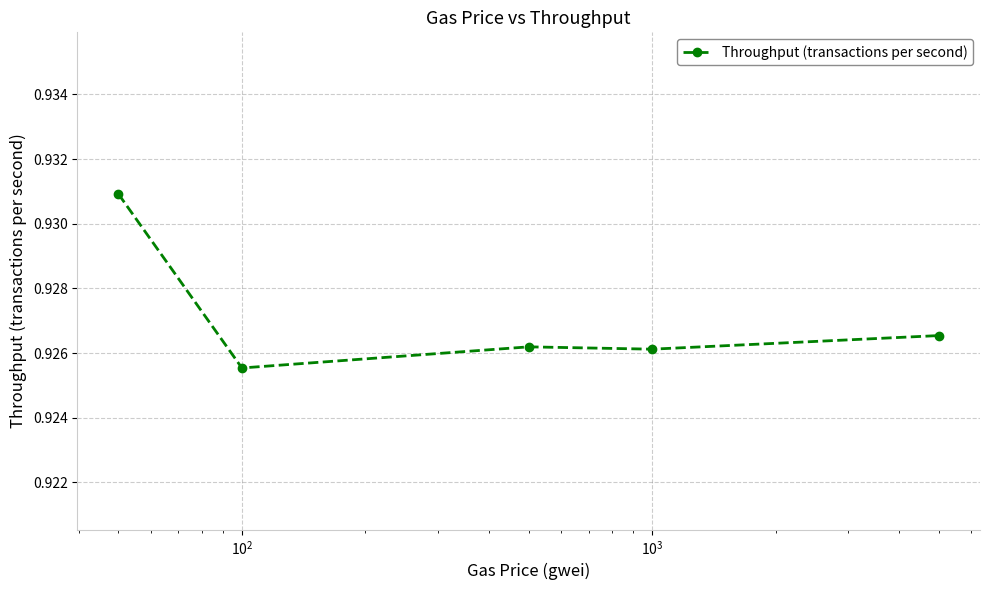

How many values are between 0 and 1?

5